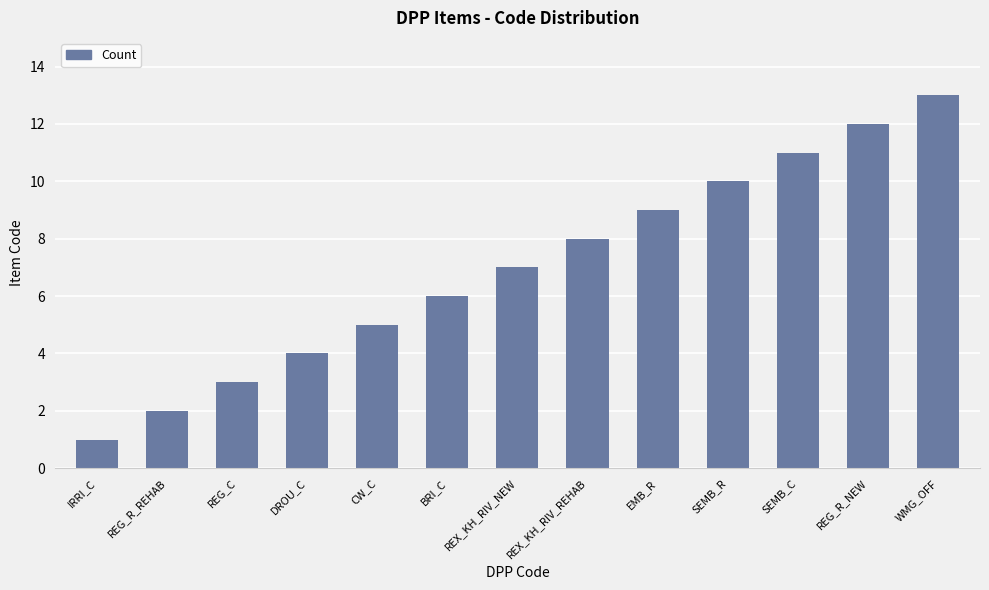

What is the average value?

7